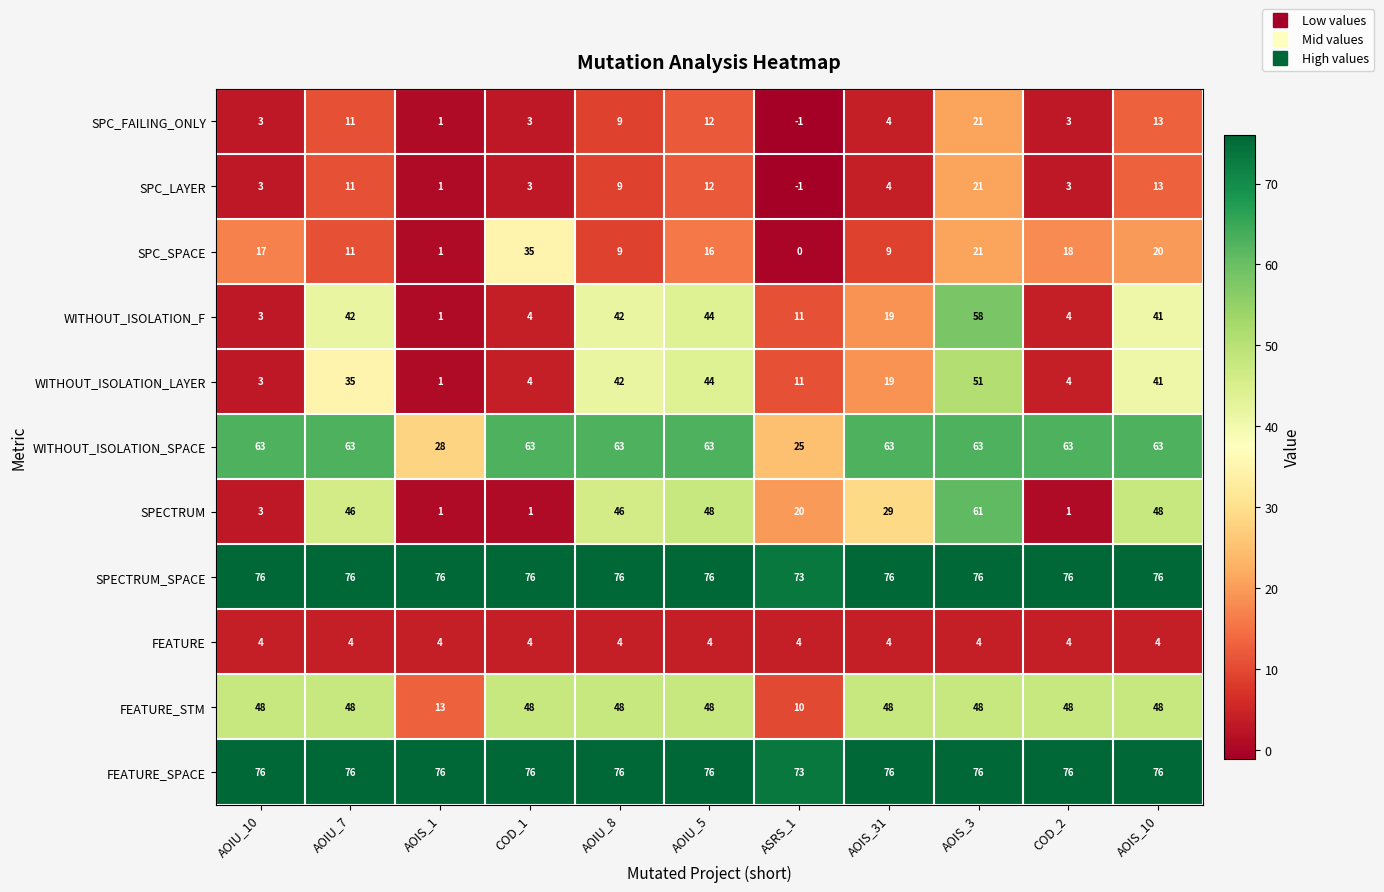

What value does the WITHOUT_ISOLATION_F series have at AOIU_5?

44